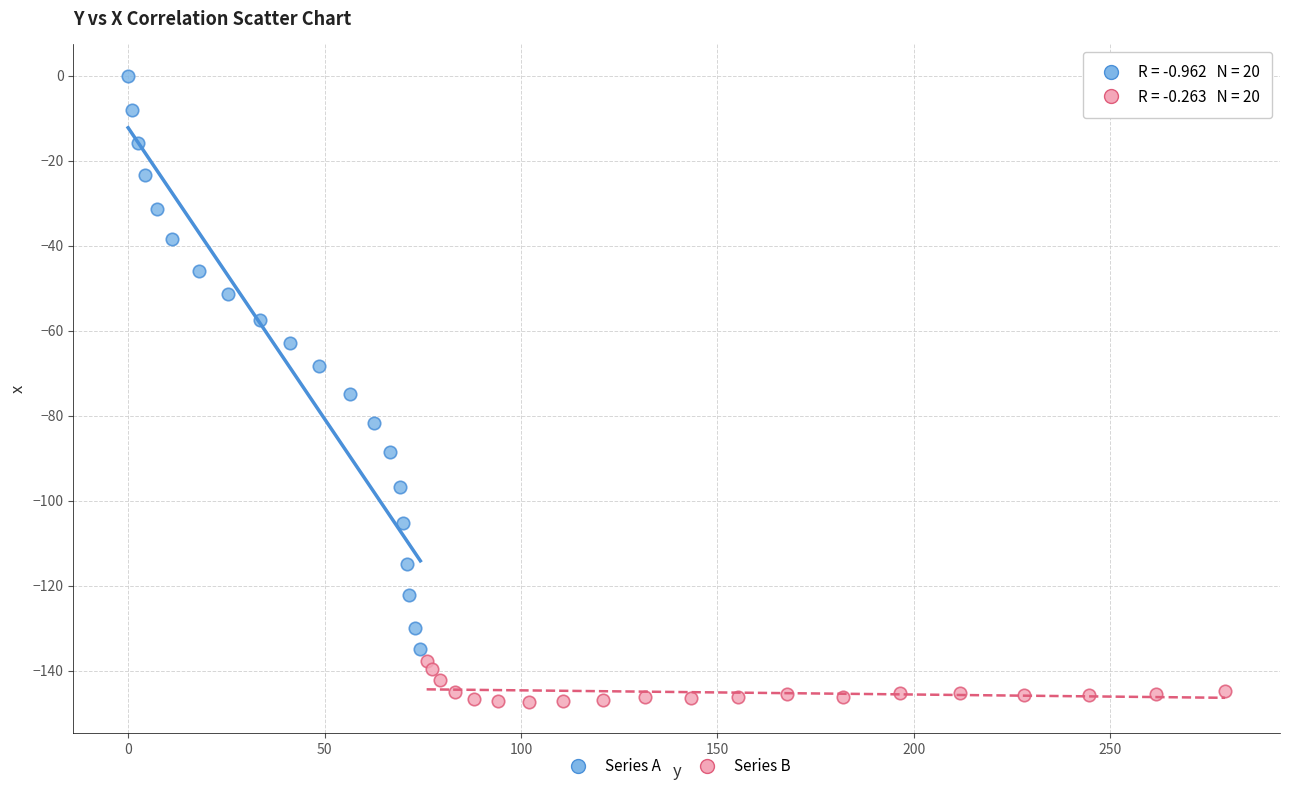

Which series contains the lowest Y value?

Series B